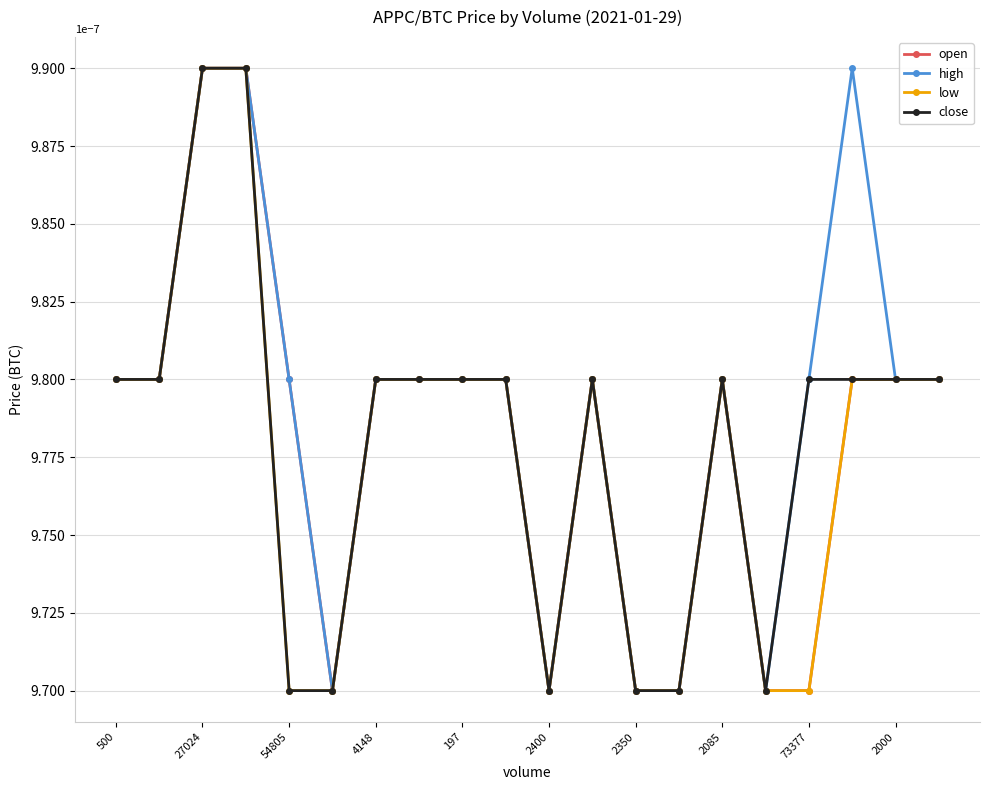

Which series has the largest total across all categories?

high